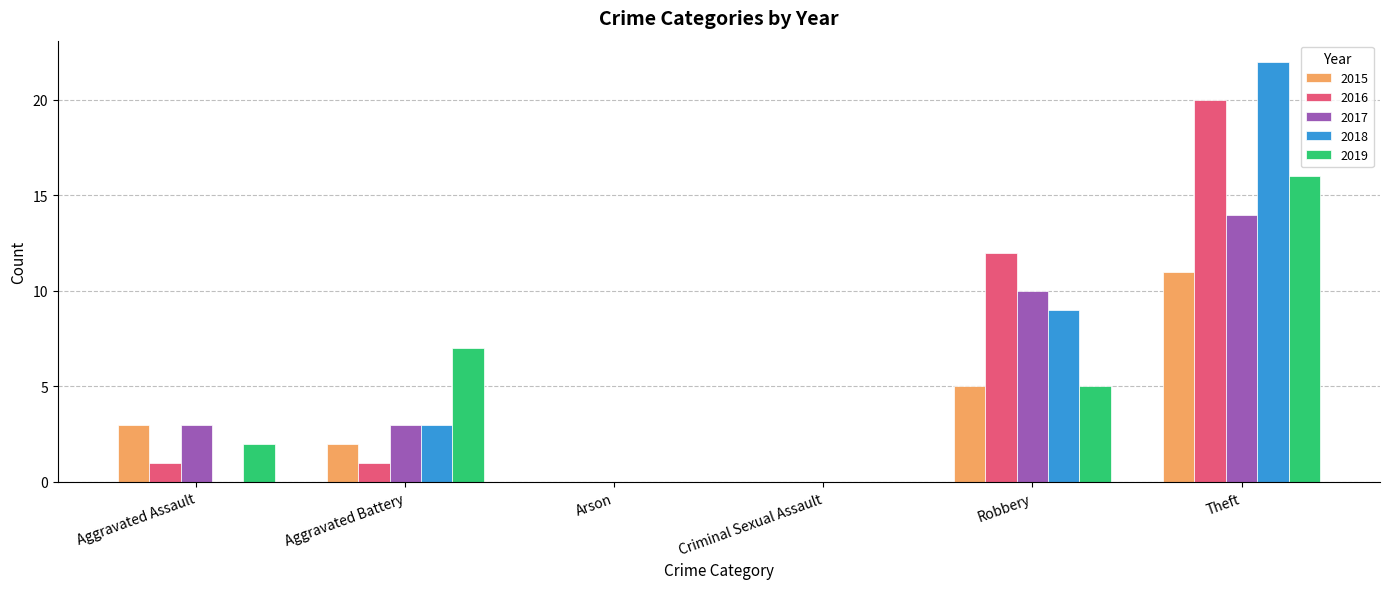

The 2015 series shows 5 at Robbery. True or false?

True